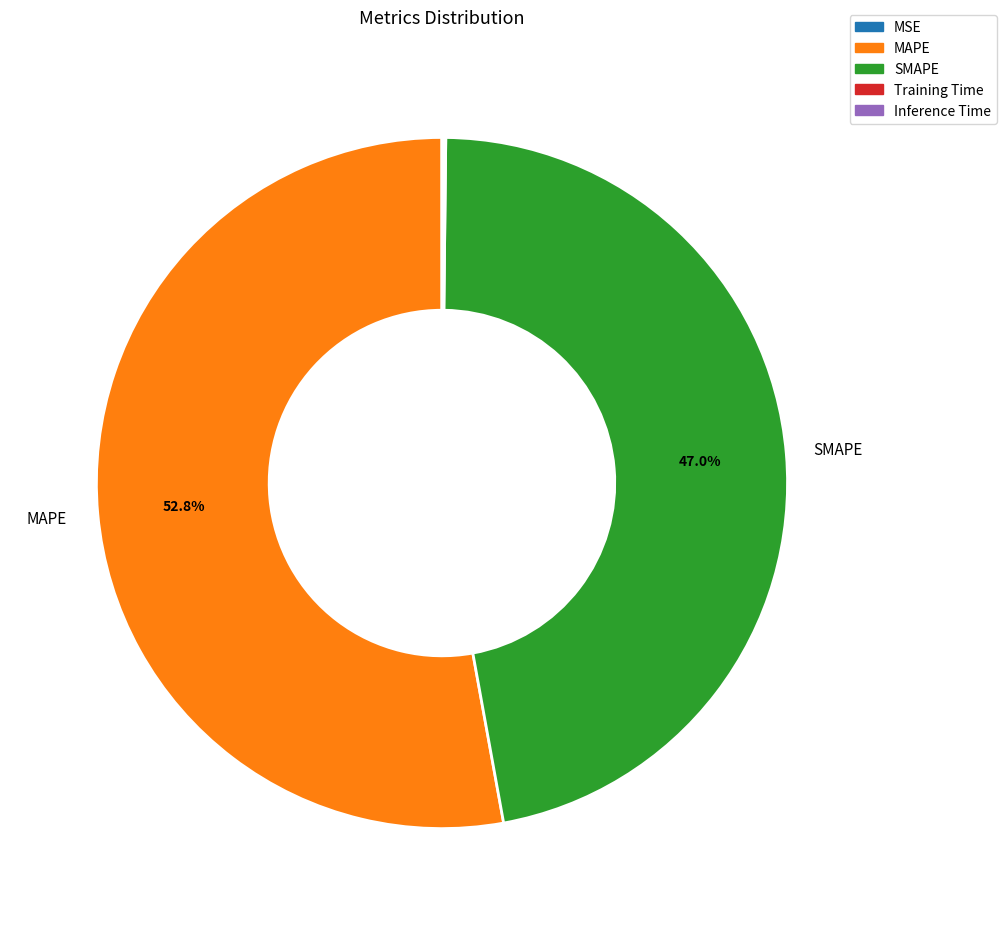

Which category accounts for the majority?

MAPE